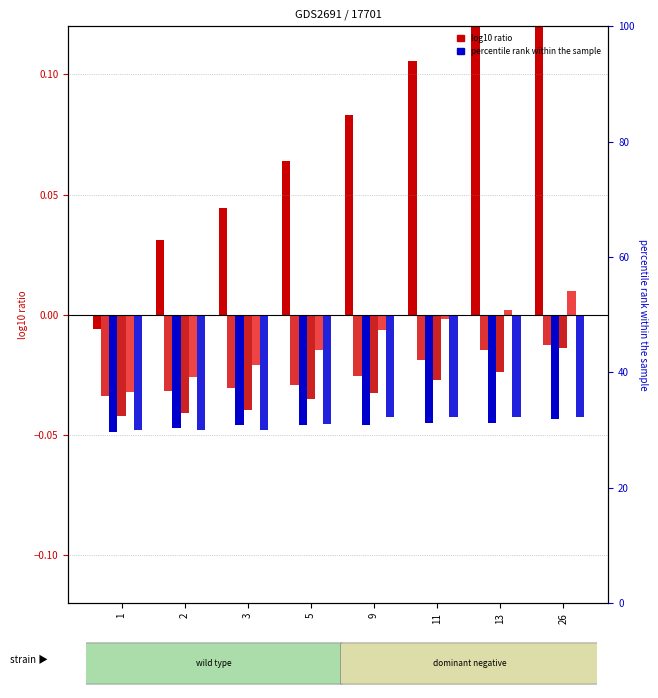

Between 3 and 5, which is larger?

5